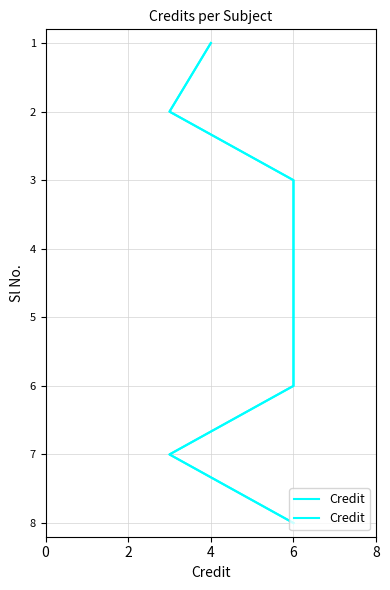

Is it true that the value at 6 is 10?

False